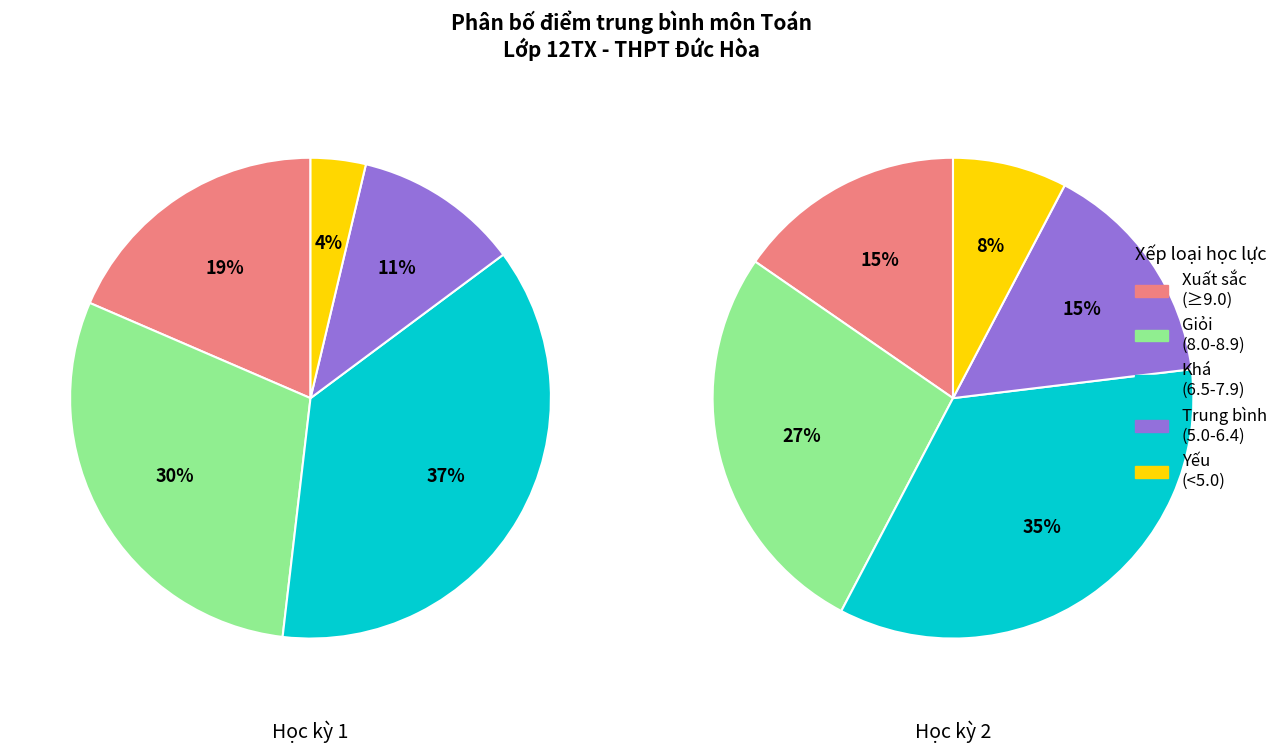

What portion of the pie excludes 2?

65.5%